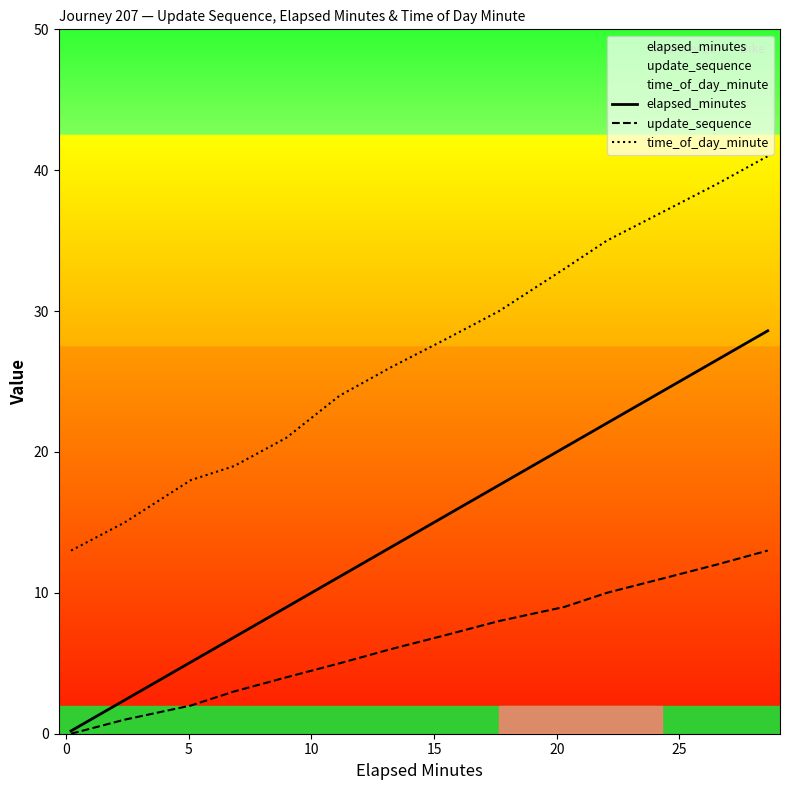

Which series has the widest spread of values?

elapsed_minutes